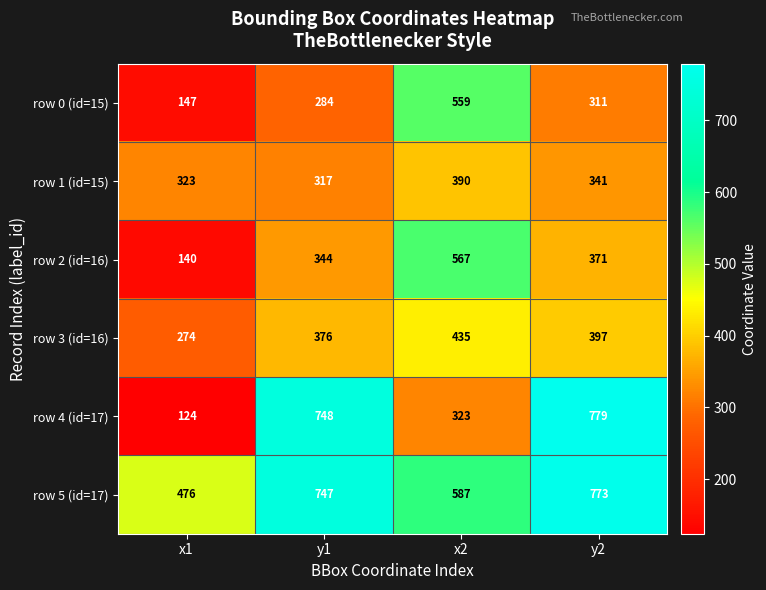

Which category has the lowest value across all series?

x1